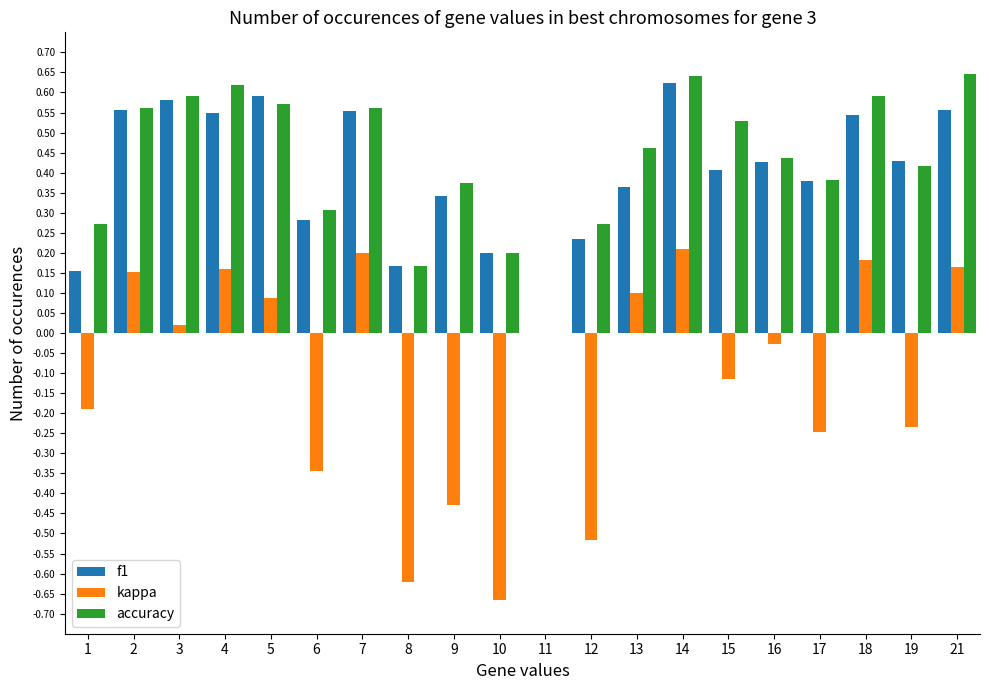

The f1 series shows 1.1 at 5. True or false?

False